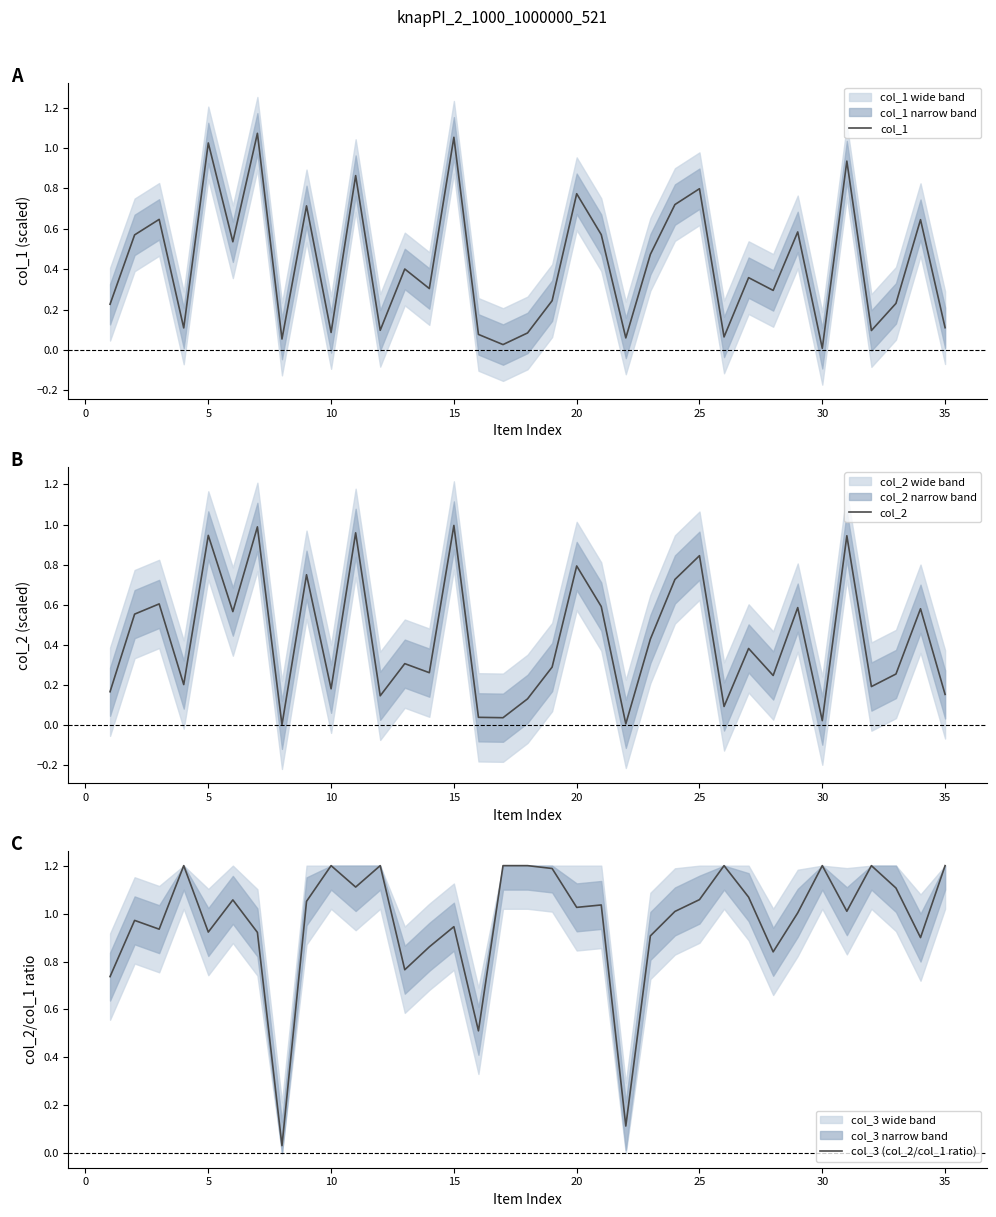

Read the col_3 (col_2/col_1 ratio) value at 20.

1.0